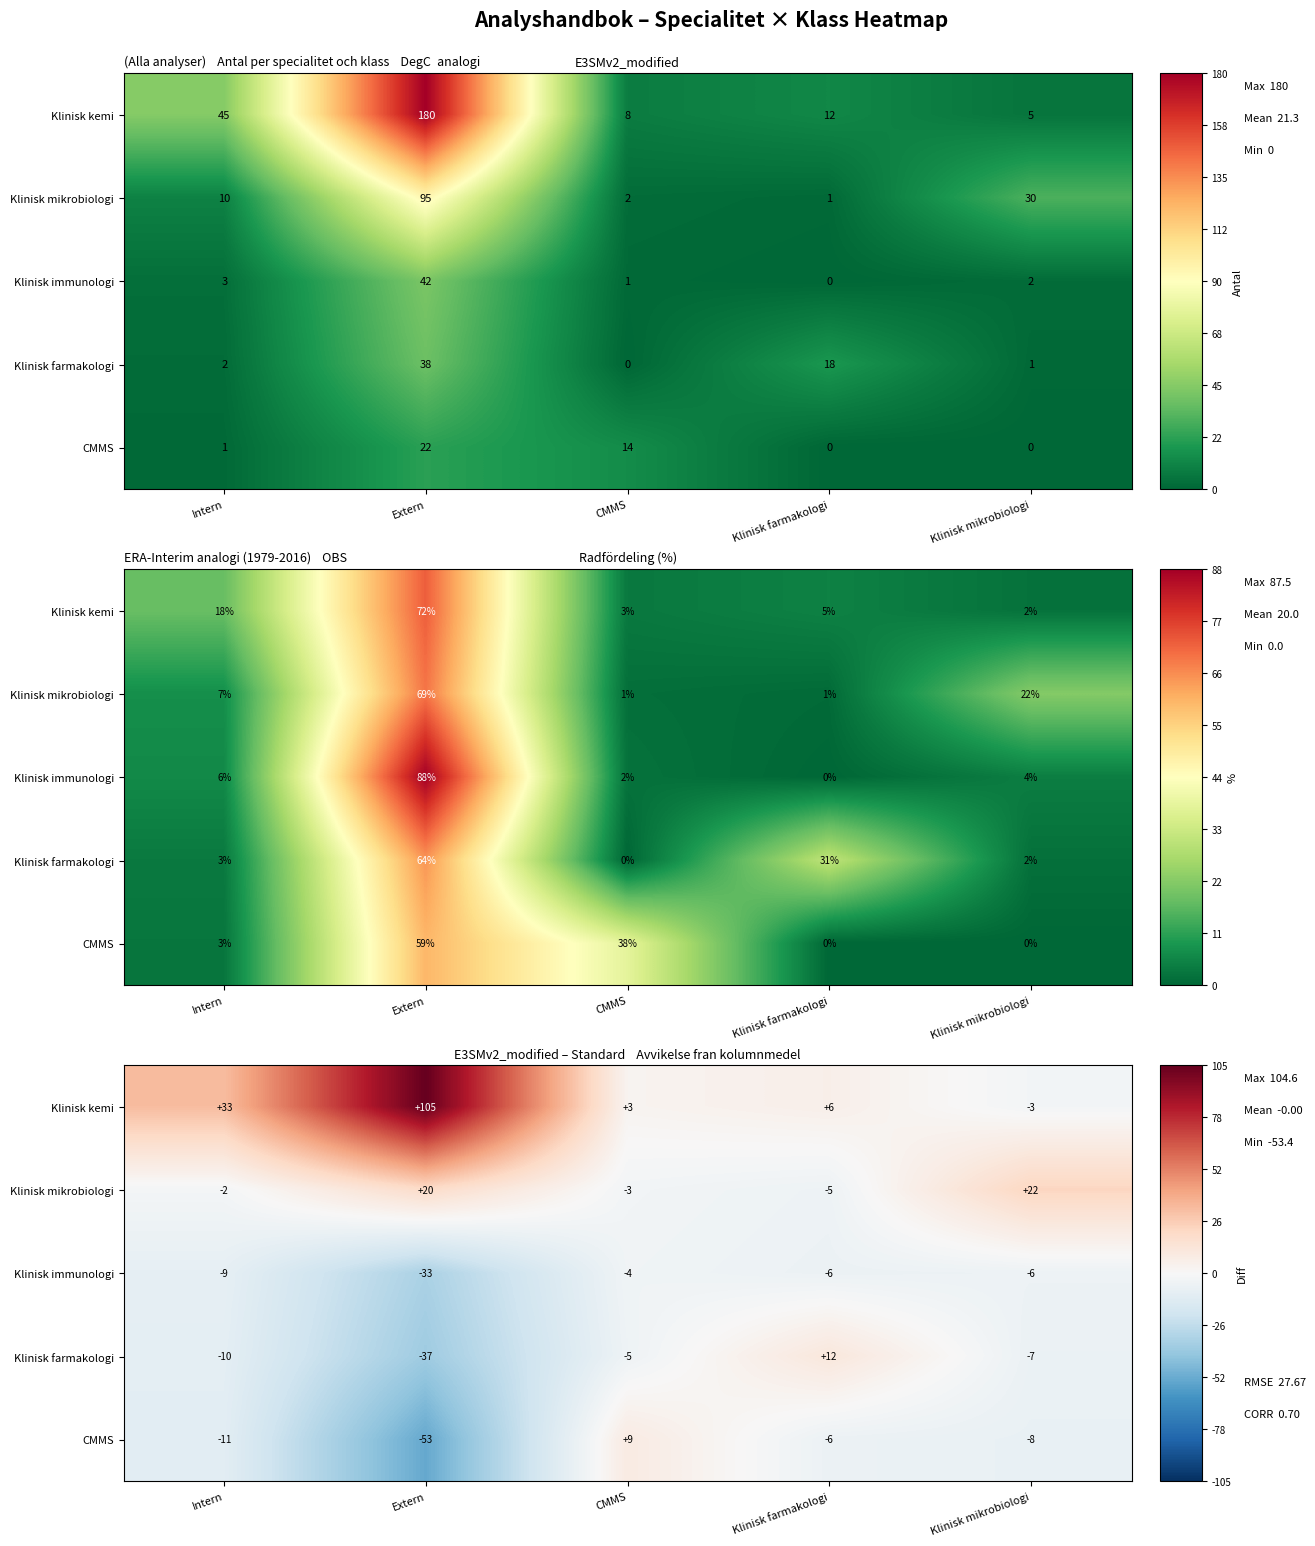

What is the approximate value of Klinisk kemi at Extern?

104.6